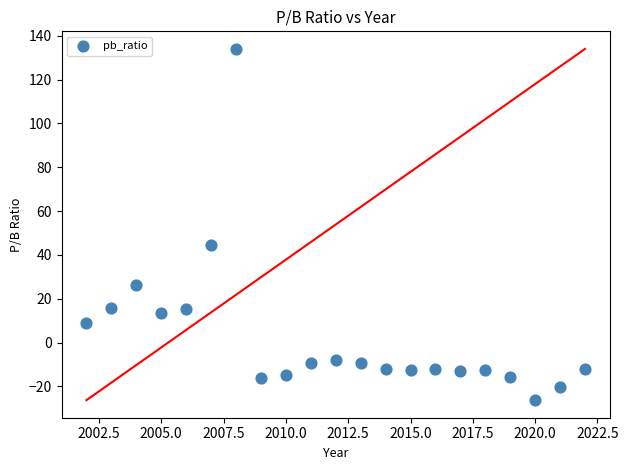

What is the range of X values (max minus min)?

20.0